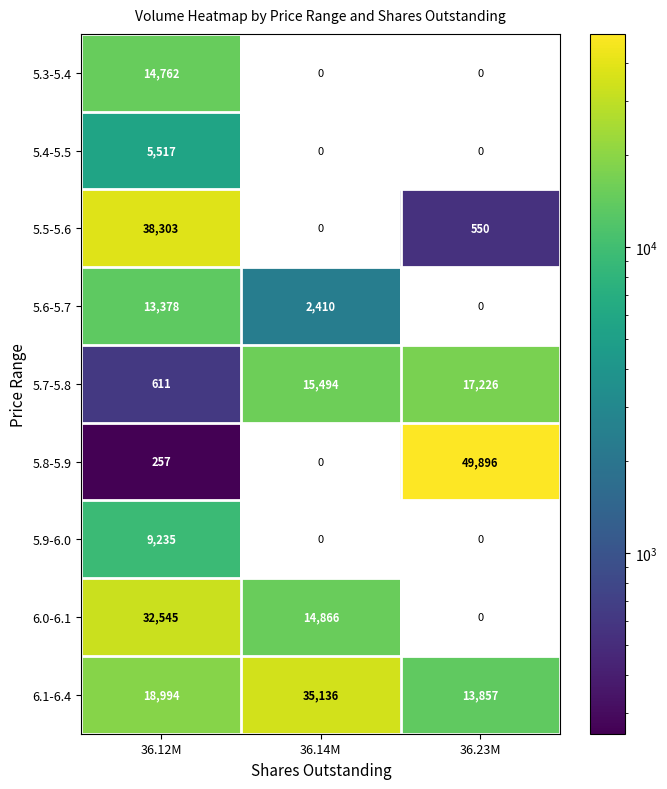

What is the sum of the 5.7-5.8 values at 36.14M and 36.12M?

16105